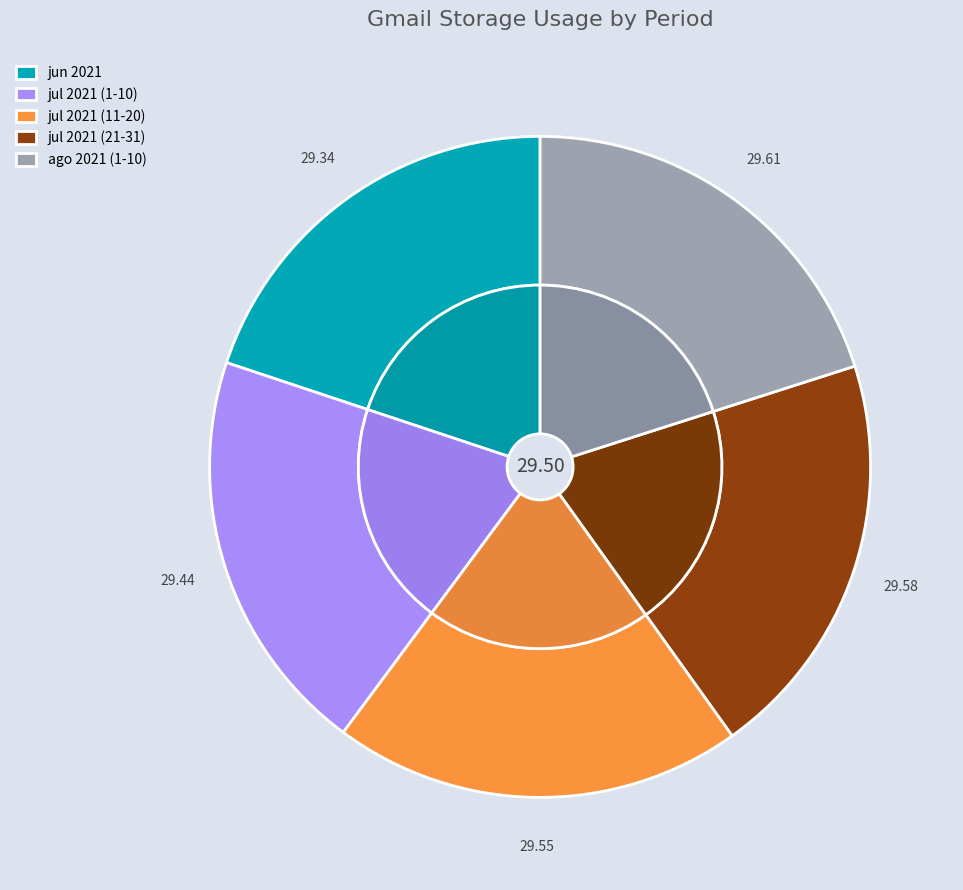

Does GMT-7 represent more than half of the total?

No